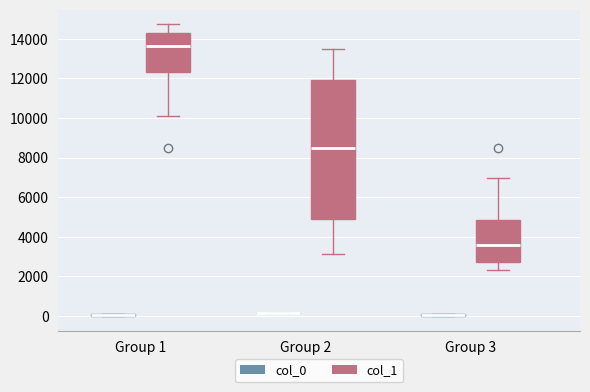

Which box is the tallest, from its lower edge to its upper edge?

Group 2 (col_1)